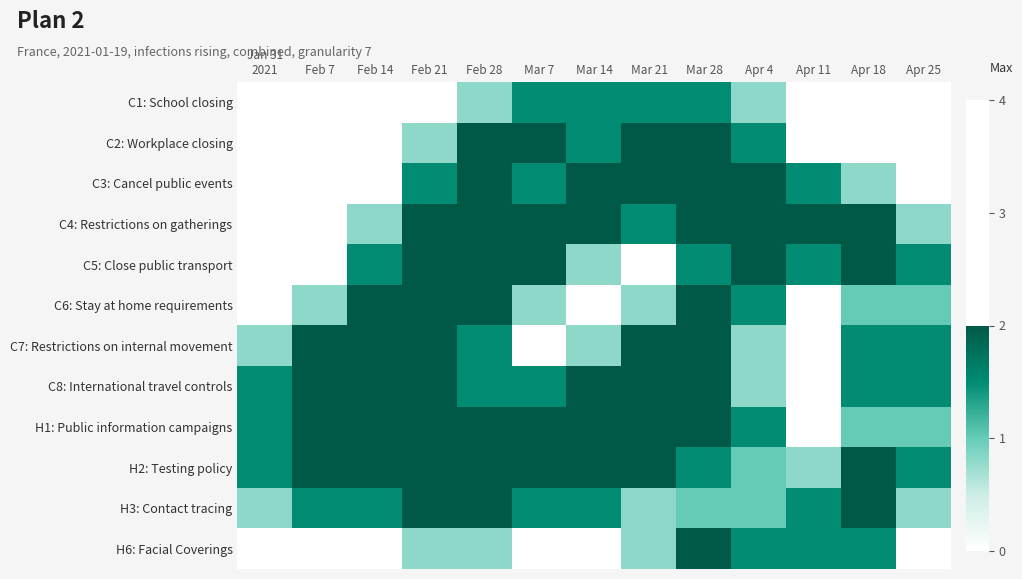

Reading left to right, extract all data points from this chart.

C1: School closing: Jan 31
2021=0.0	Feb 7=0.0	Feb 14=0.0	Feb 21=0.0	Feb 28=0.8	Mar 7=1.5	Mar 14=1.5	Mar 21=1.5	Mar 28=1.5	Apr 4=0.8	Apr 11=0.0	Apr 18=0.0	Apr 25=0.0
C2: Workplace closing: Jan 31
2021=0.0	Feb 7=0.0	Feb 14=0.0	Feb 21=0.8	Feb 28=2.0	Mar 7=2.0	Mar 14=1.5	Mar 21=2.0	Mar 28=2.0	Apr 4=1.5	Apr 11=0.0	Apr 18=0.0	Apr 25=0.0
C3: Cancel public events: Jan 31
2021=0.0	Feb 7=0.0	Feb 14=0.0	Feb 21=1.5	Feb 28=2.0	Mar 7=1.5	Mar 14=2.0	Mar 21=2.0	Mar 28=2.0	Apr 4=2.0	Apr 11=1.5	Apr 18=0.8	Apr 25=0.0
C4: Restrictions on gatherings: Jan 31
2021=0.0	Feb 7=0.0	Feb 14=0.8	Feb 21=2.0	Feb 28=2.0	Mar 7=2.0	Mar 14=2.0	Mar 21=1.5	Mar 28=2.0	Apr 4=2.0	Apr 11=2.0	Apr 18=2.0	Apr 25=0.8
C5: Close public transport: Jan 31
2021=0.0	Feb 7=0.0	Feb 14=1.5	Feb 21=2.0	Feb 28=2.0	Mar 7=2.0	Mar 14=0.8	Mar 21=0.0	Mar 28=1.5	Apr 4=2.0	Apr 11=1.5	Apr 18=2.0	Apr 25=1.5
C6: Stay at home requirements: Jan 31
2021=0.0	Feb 7=0.8	Feb 14=2.0	Feb 21=2.0	Feb 28=2.0	Mar 7=0.8	Mar 14=0.0	Mar 21=0.8	Mar 28=2.0	Apr 4=1.5	Apr 11=0.0	Apr 18=1.0	Apr 25=1.0
C7: Restrictions on internal movement: Jan 31
2021=0.8	Feb 7=2.0	Feb 14=2.0	Feb 21=2.0	Feb 28=1.5	Mar 7=0.0	Mar 14=0.8	Mar 21=2.0	Mar 28=2.0	Apr 4=0.8	Apr 11=0.0	Apr 18=1.5	Apr 25=1.5
C8: International travel controls: Jan 31
2021=1.5	Feb 7=2.0	Feb 14=2.0	Feb 21=2.0	Feb 28=1.5	Mar 7=1.5	Mar 14=2.0	Mar 21=2.0	Mar 28=2.0	Apr 4=0.8	Apr 11=0.0	Apr 18=1.5	Apr 25=1.5
H1: Public information campaigns: Jan 31
2021=1.5	Feb 7=2.0	Feb 14=2.0	Feb 21=2.0	Feb 28=2.0	Mar 7=2.0	Mar 14=2.0	Mar 21=2.0	Mar 28=2.0	Apr 4=1.5	Apr 11=0.0	Apr 18=1.0	Apr 25=1.0
H2: Testing policy: Jan 31
2021=1.5	Feb 7=2.0	Feb 14=2.0	Feb 21=2.0	Feb 28=2.0	Mar 7=2.0	Mar 14=2.0	Mar 21=2.0	Mar 28=1.5	Apr 4=1.0	Apr 11=0.8	Apr 18=2.0	Apr 25=1.5
H3: Contact tracing: Jan 31
2021=0.8	Feb 7=1.5	Feb 14=1.5	Feb 21=2.0	Feb 28=2.0	Mar 7=1.5	Mar 14=1.5	Mar 21=0.8	Mar 28=1.0	Apr 4=1.0	Apr 11=1.5	Apr 18=2.0	Apr 25=0.8
H6: Facial Coverings: Jan 31
2021=0.0	Feb 7=0.0	Feb 14=0.0	Feb 21=0.8	Feb 28=0.8	Mar 7=0.0	Mar 14=0.0	Mar 21=0.8	Mar 28=2.0	Apr 4=1.5	Apr 11=1.5	Apr 18=1.5	Apr 25=0.0